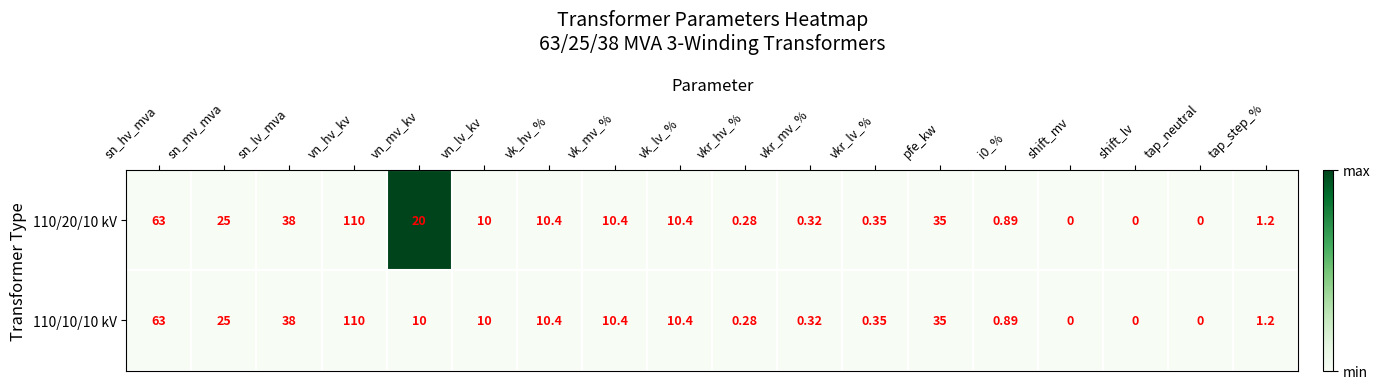

Is the value of 110/20/10 kV at tap_step_% greater than the value of 110/10/10 kV at vkr_hv_%?

Yes